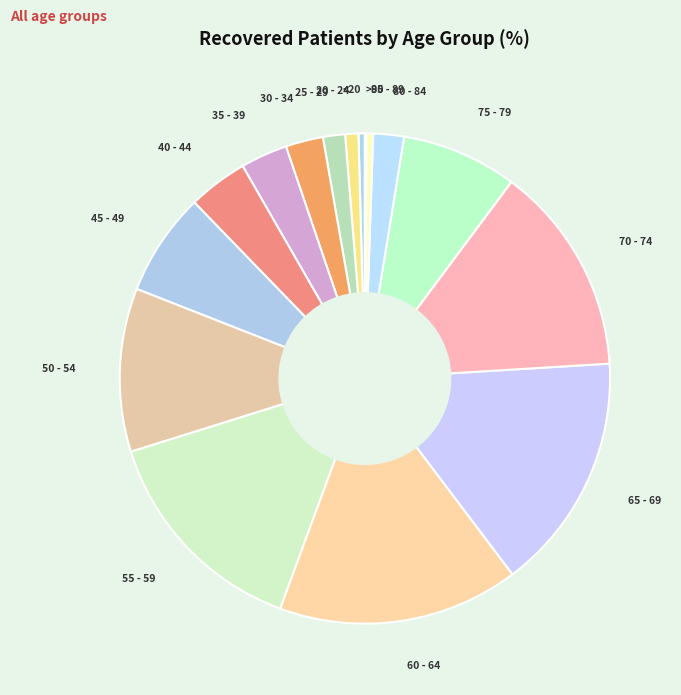

Count the number of slices in the pie.

16